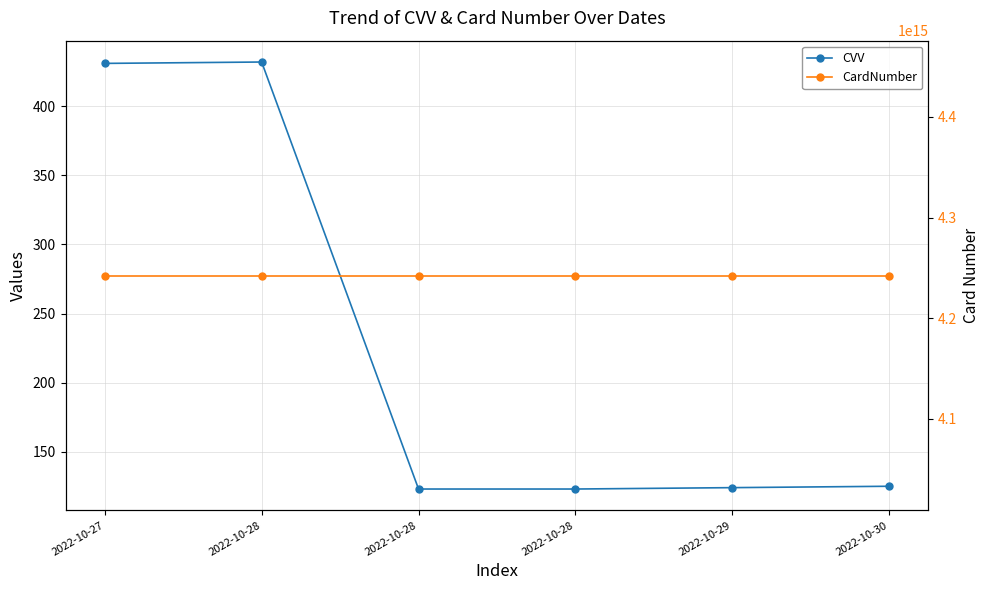

At which category is the sum across all series the highest?

2022-10-28